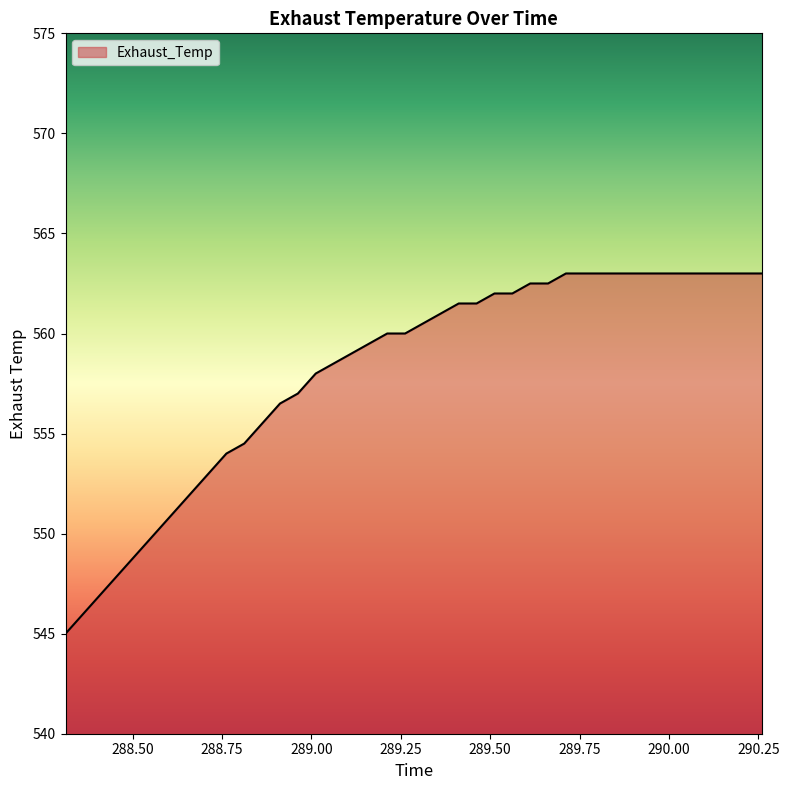

What is the smallest value displayed?

545.0